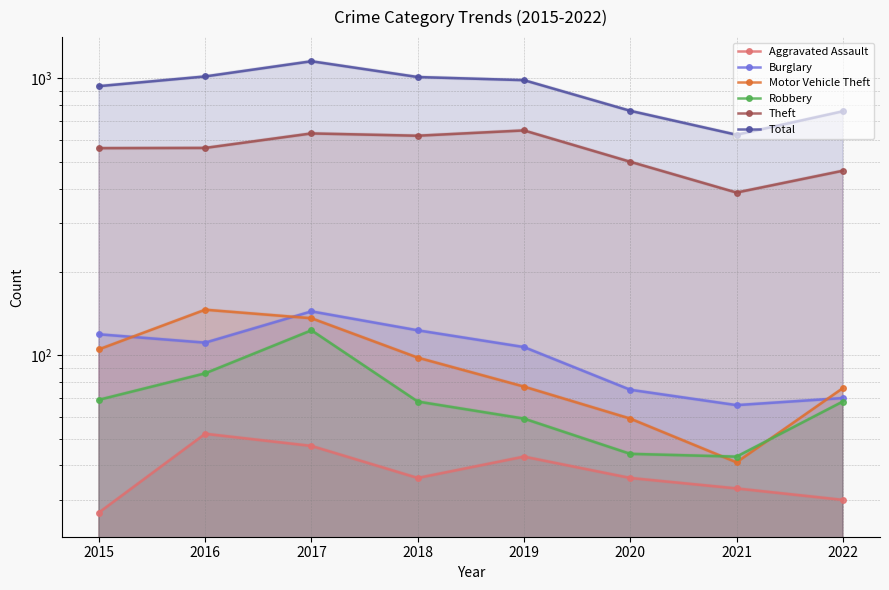

What is the average value of the Burglary series?

102